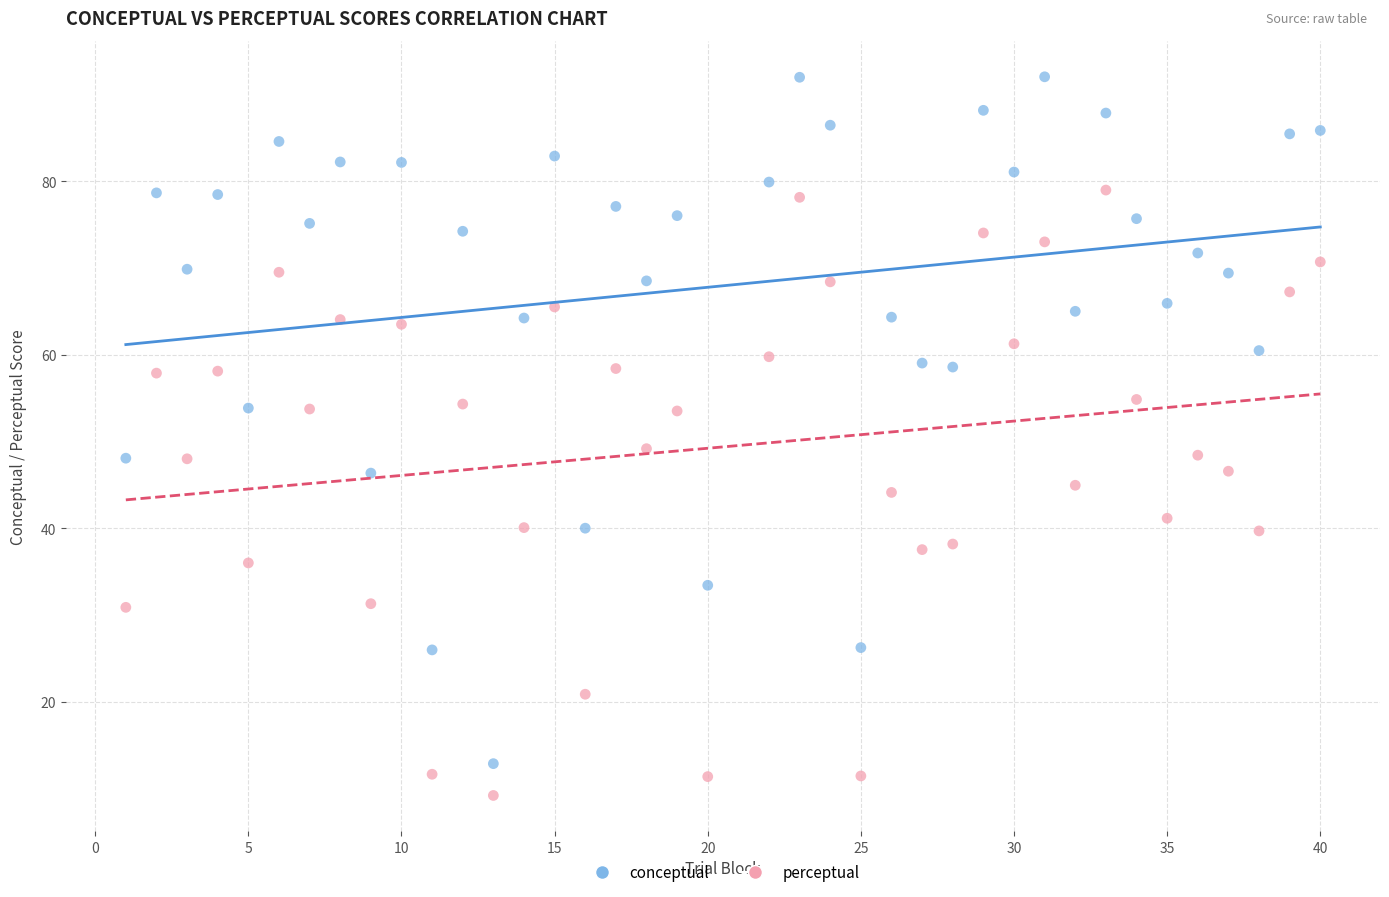

Which series reaches the minimum Y coordinate?

perceptual